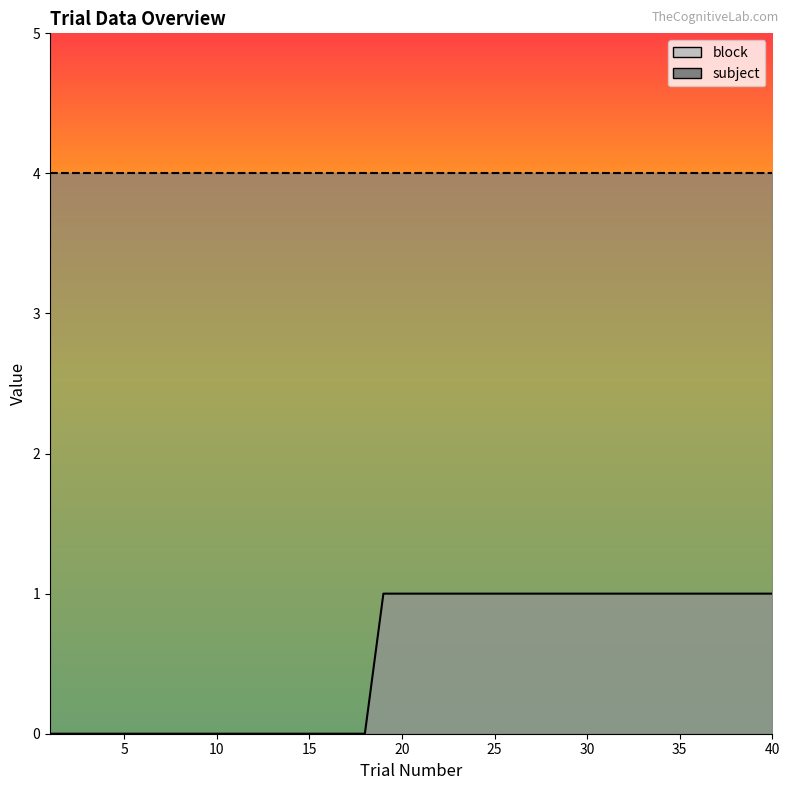

What is the average value?

1